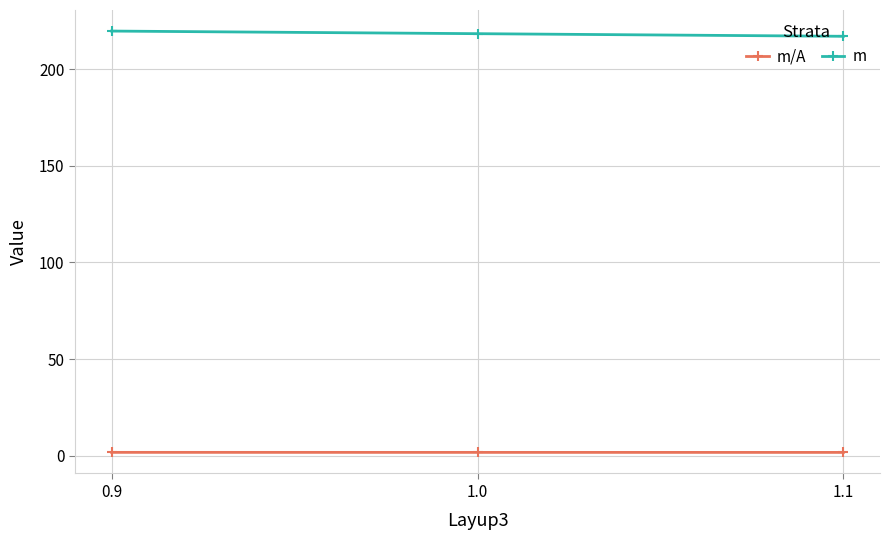

What is the greatest value displayed?

219.6